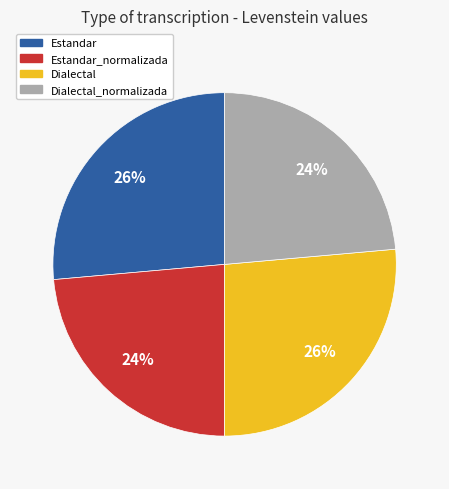

To the nearest percent, what is the average slice percentage?

25%